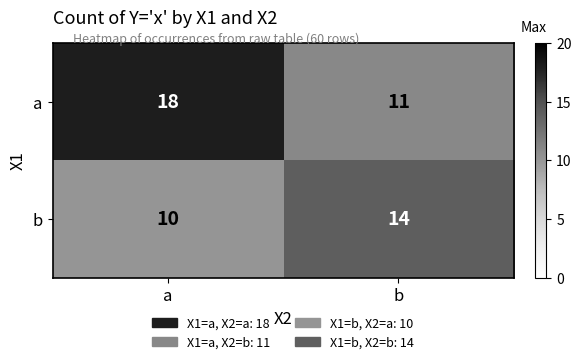

Rank the series by their maximum value, from lowest to highest.

b, a